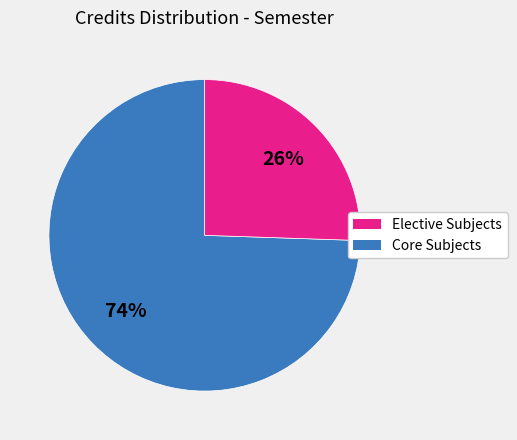

How many segments does this pie chart have?

2